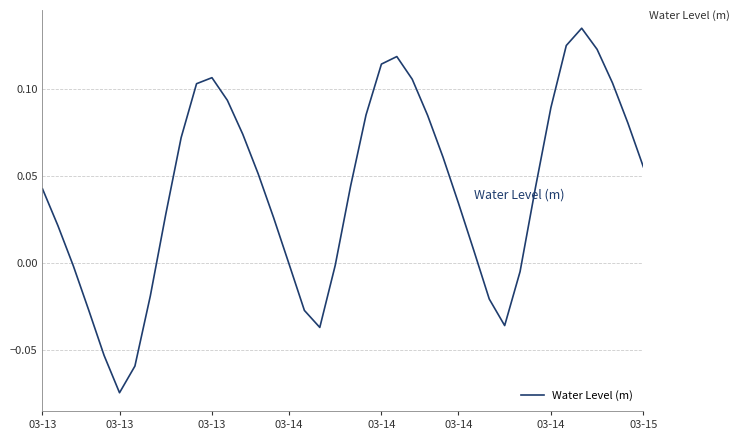

Is this an area chart (filled region under the line)?

No